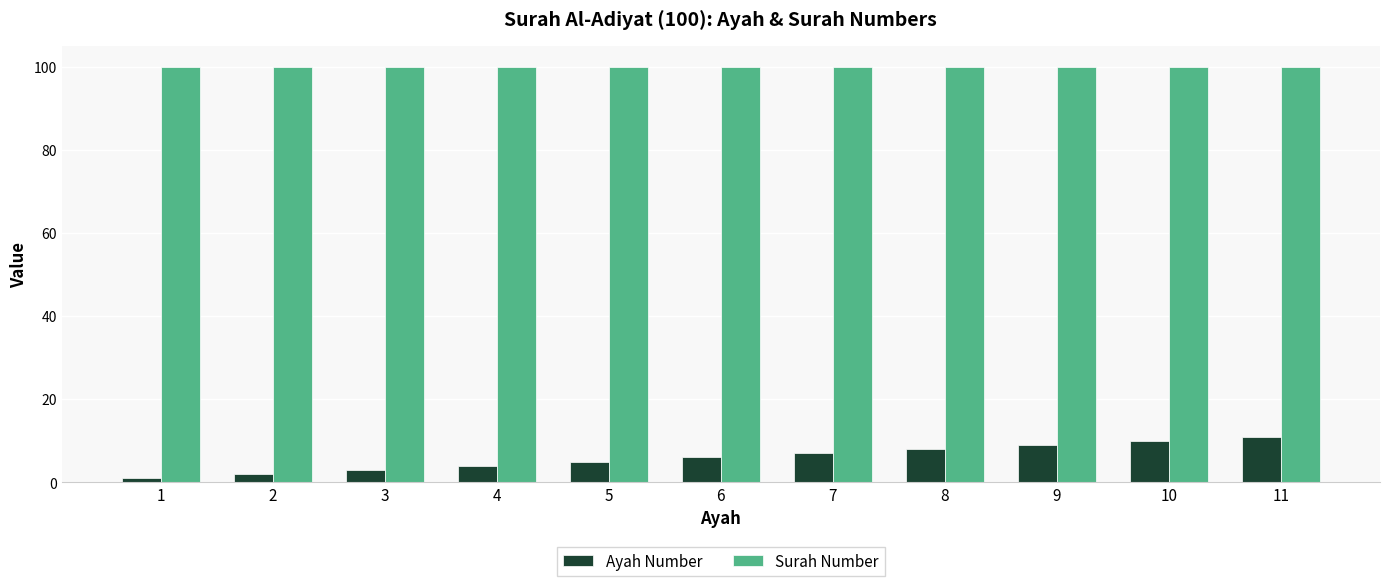

Which series has the largest total across all categories?

Surah Number